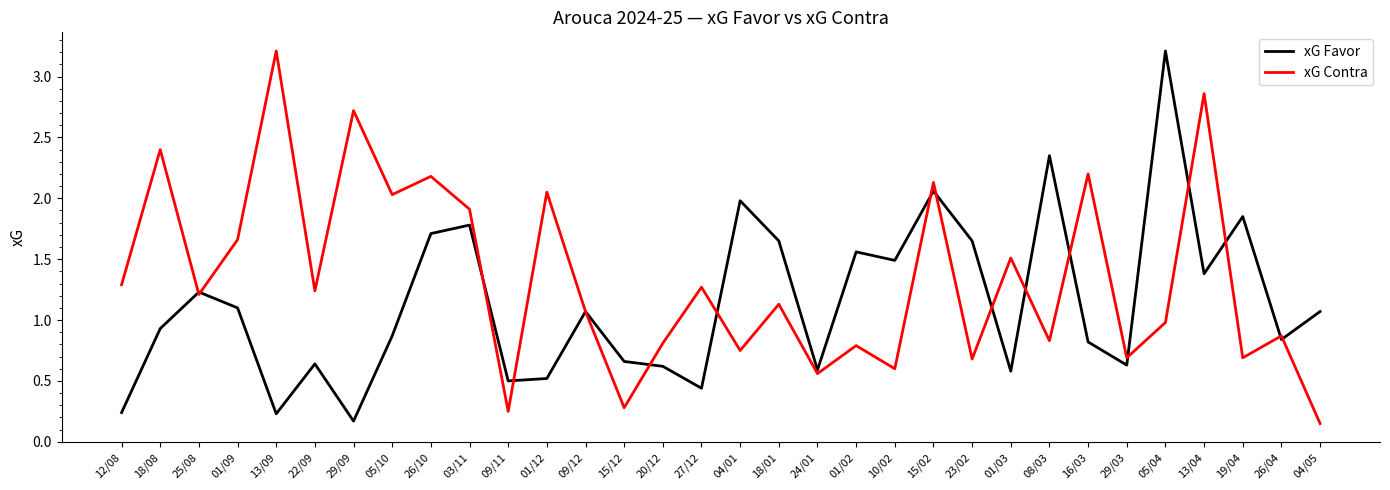

How many lines are shown in the chart?

2